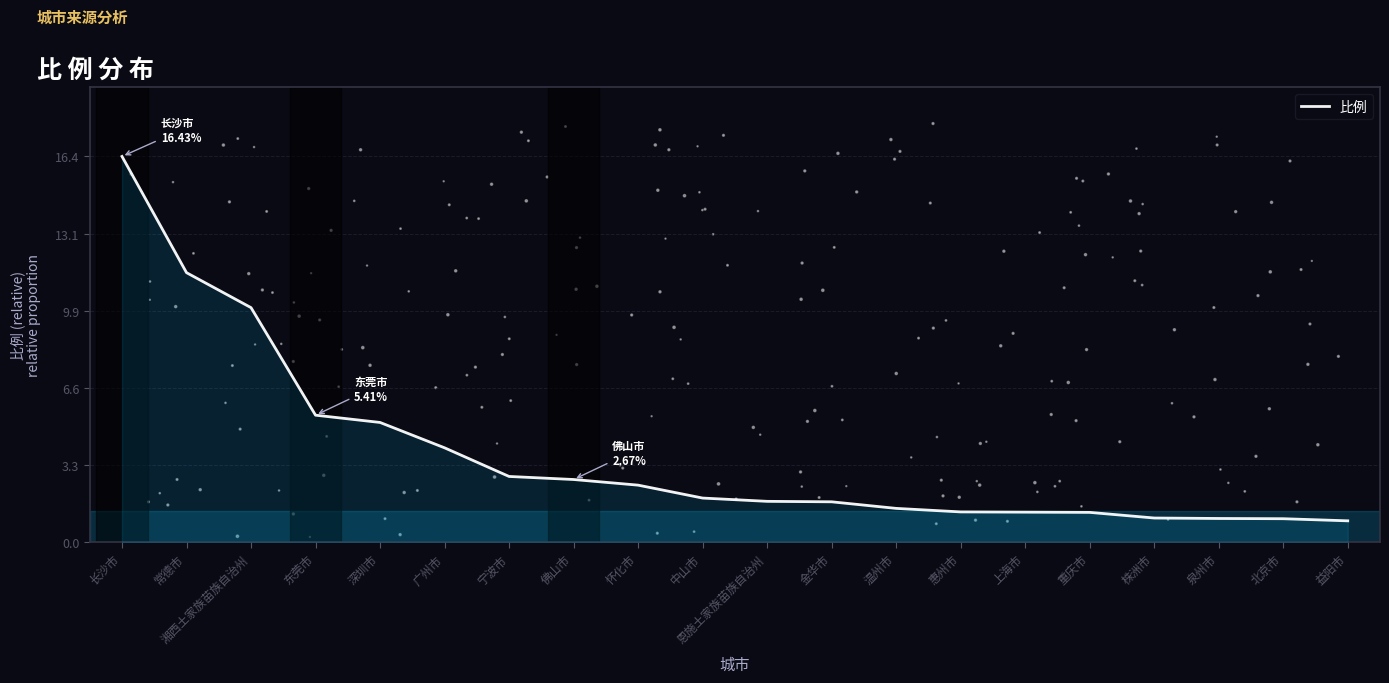

What is the change in value from 金华市 to 泉州市?

-0.7